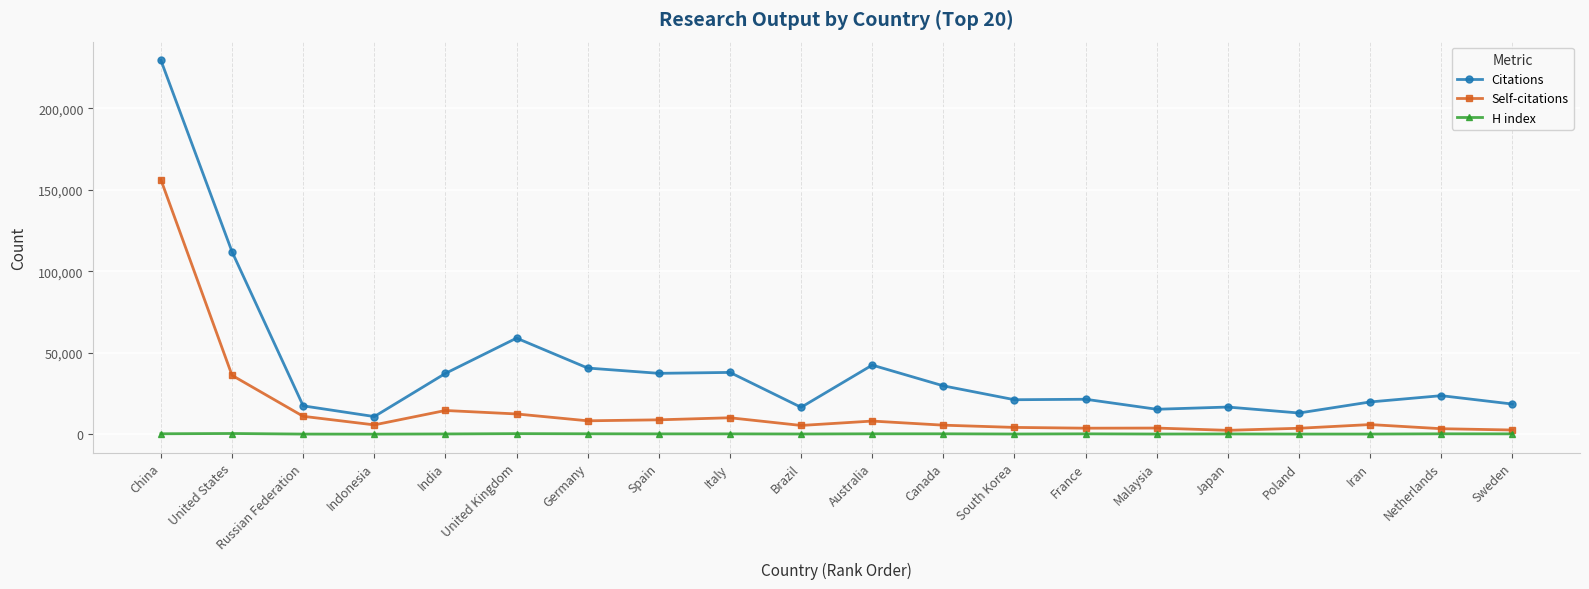

What is the maximum value shown in the chart?

229326